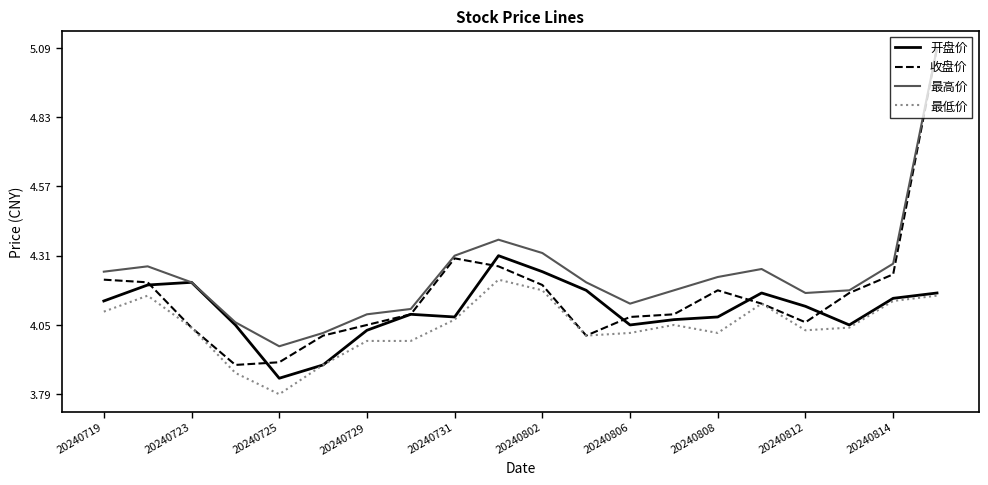

How many lines are shown in the chart?

4